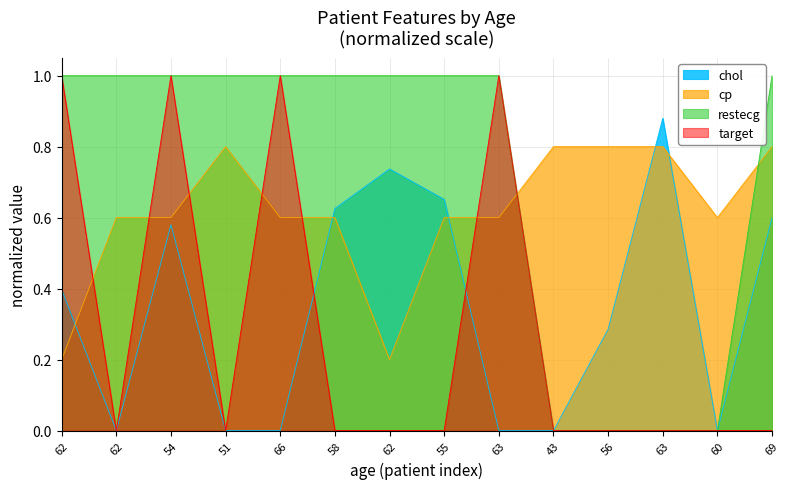

Which has a higher value, 56 or 51?

56